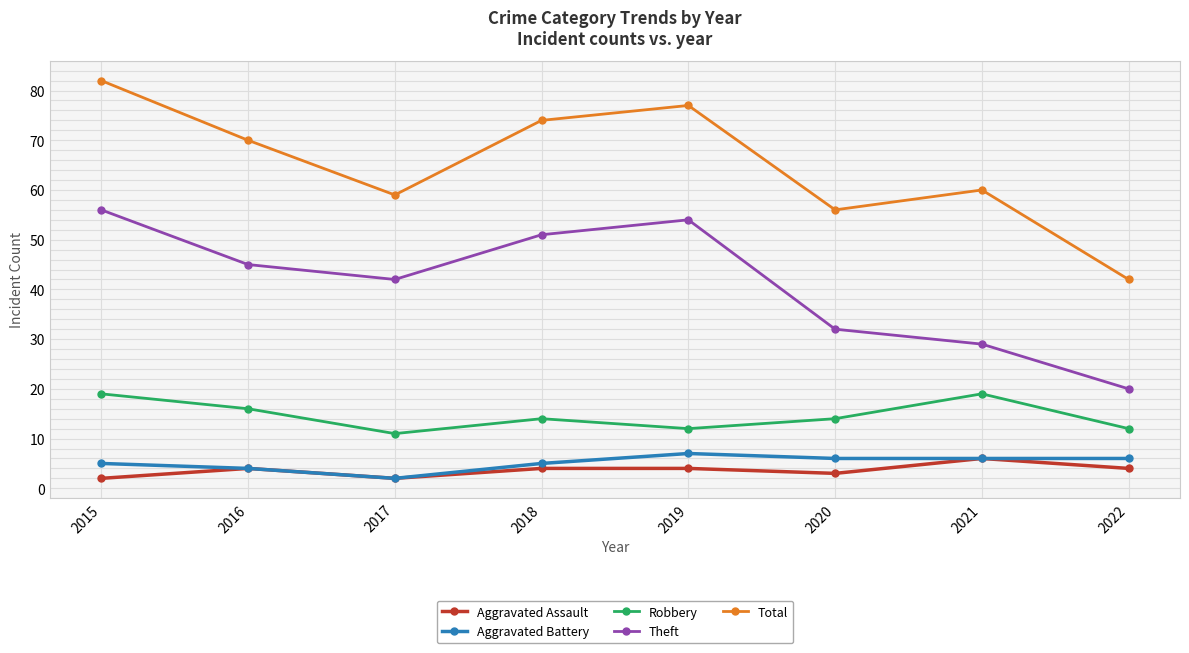

Is this an area chart (filled region under the line)?

No